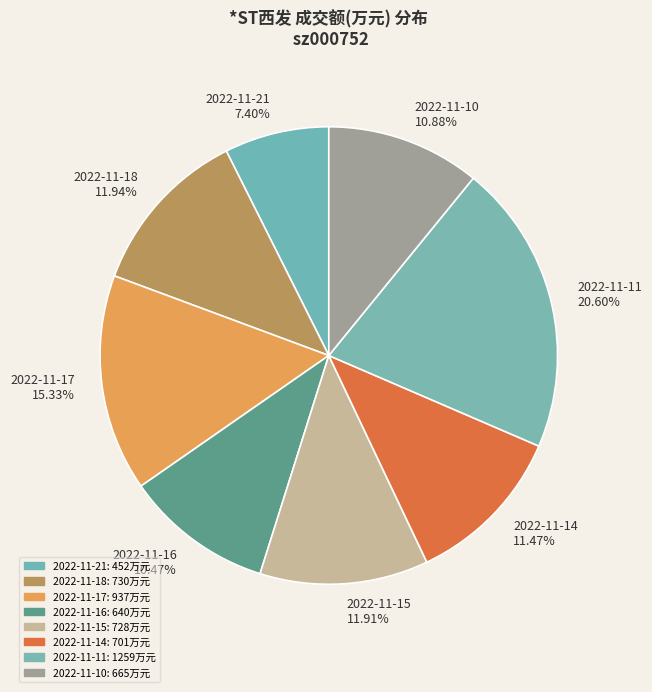

The 2022-11-21 slice represents 17% of the pie. True or false?

False